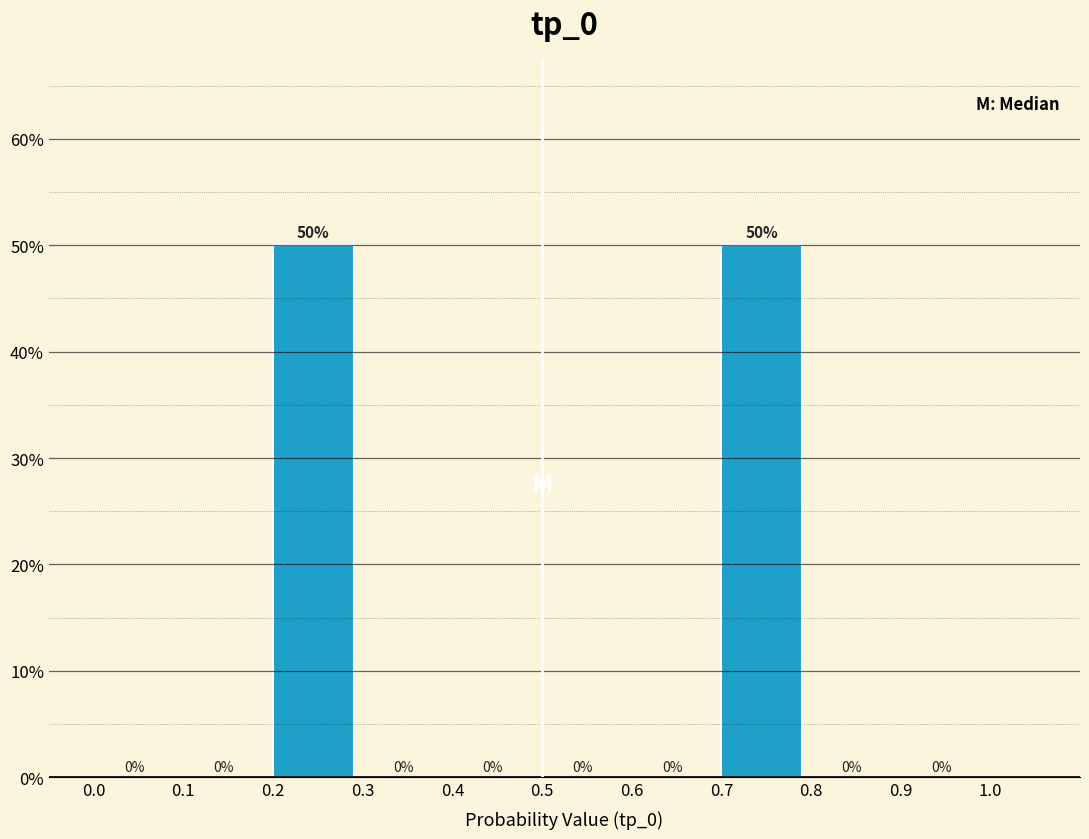

How tall is the bar that spans 0.7 to 0.8 on the x-axis?

50